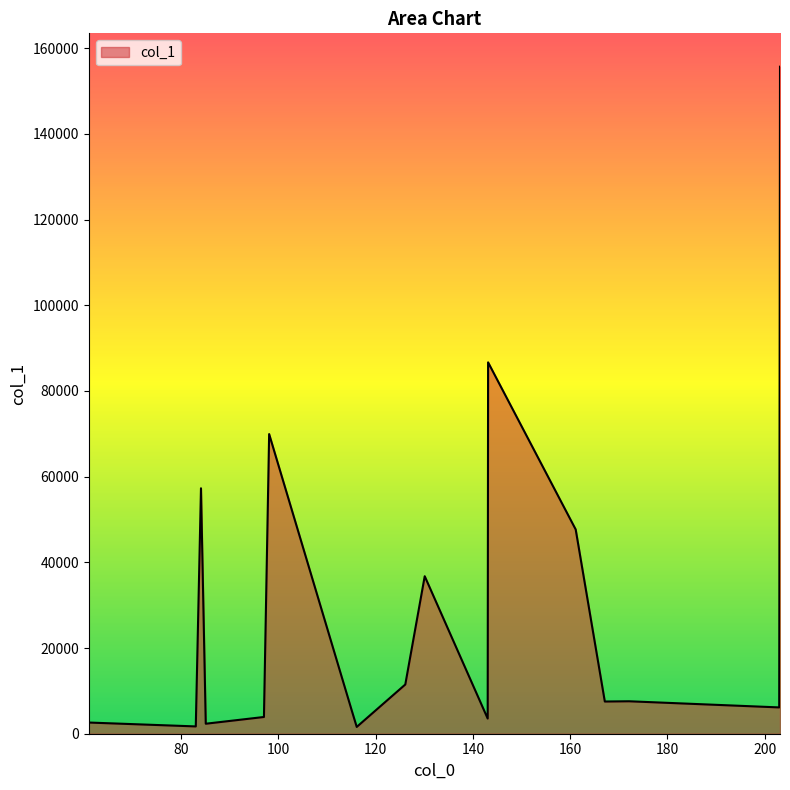

What is the greatest value displayed?

155677.3